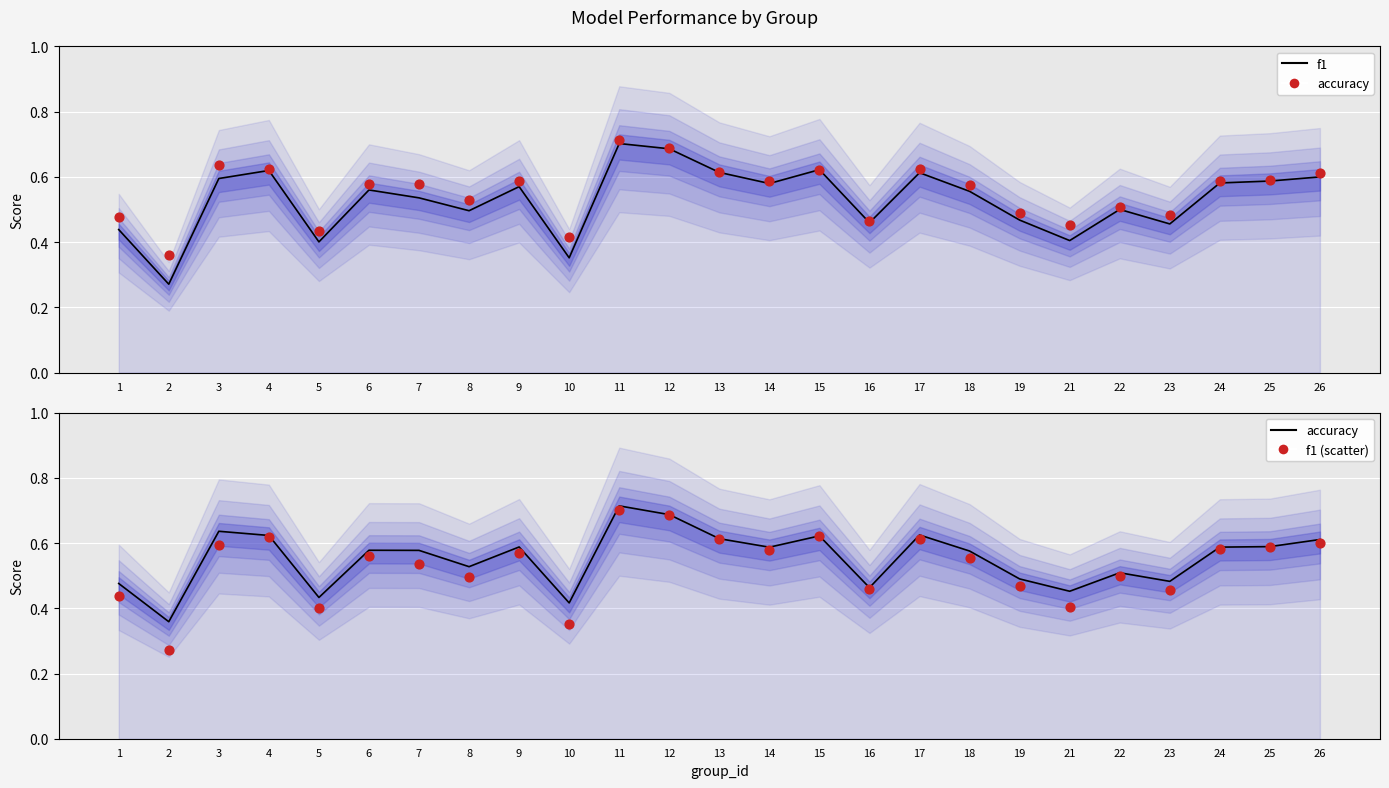

Which series has the largest total across all categories?

accuracy